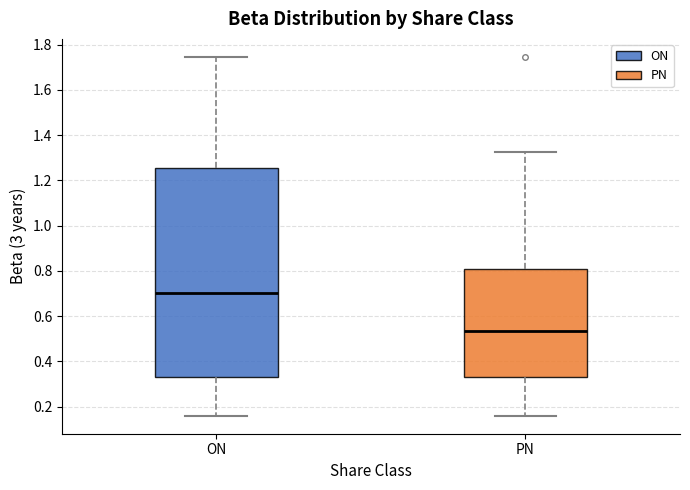

Which box's median line is the lowest?

PN